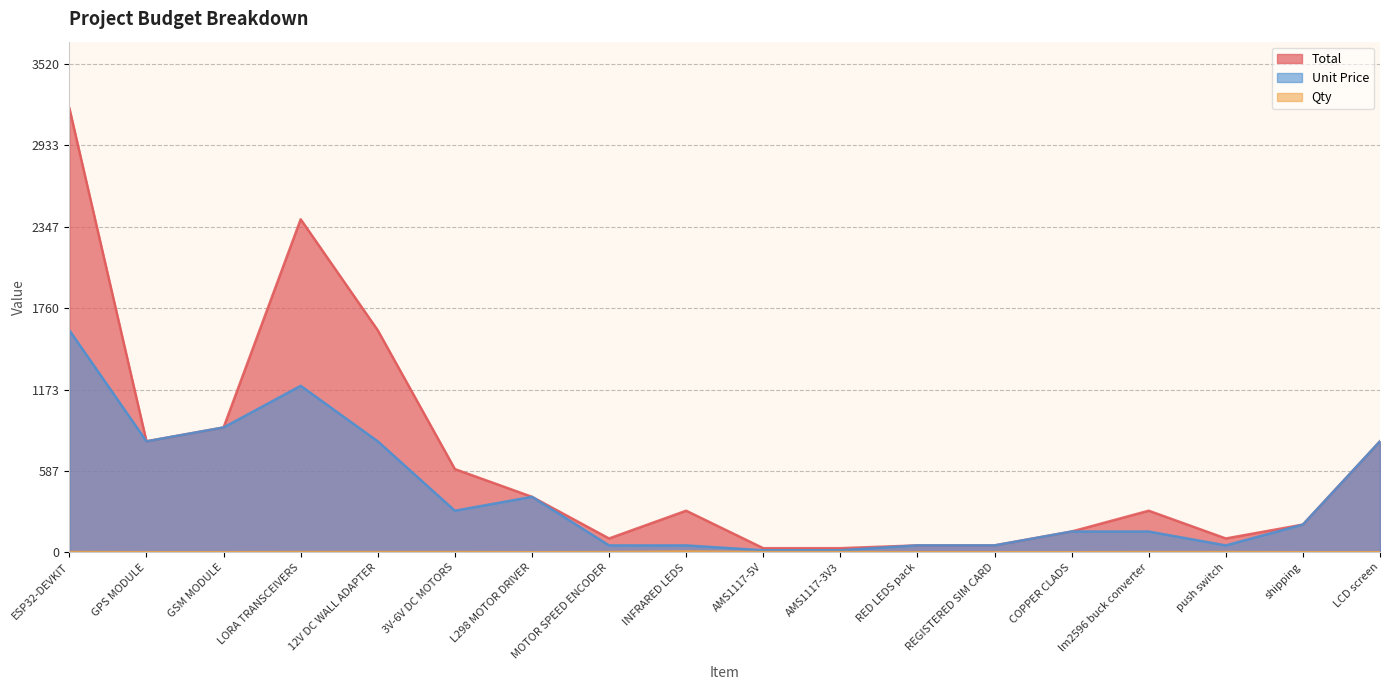

Reading left to right, transcribe all the data shown in this chart.

Total: 3200	800	900	2400	1600	600	400	100	300	30	30	50	50	150	300	100	200	800
Qty: 2	1	1	2	2	2	1	2	6	2	2	1	1	1	2	2	1	1
Unit Price: 1600	800	900	1200	800	300	400	50	50	15	15	50	50	150	150	50	200	800